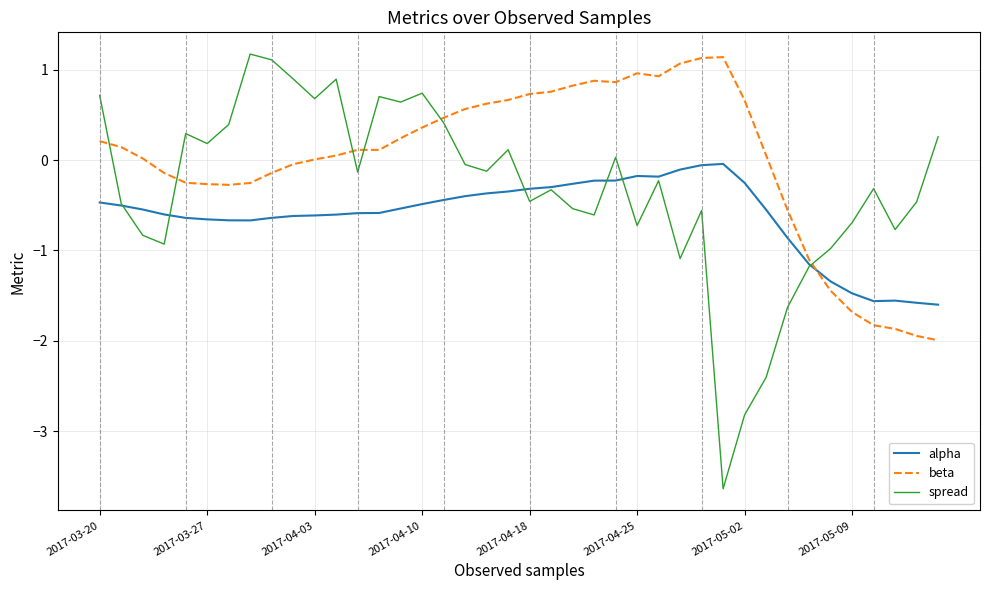

Which series has the largest total across all categories?

beta